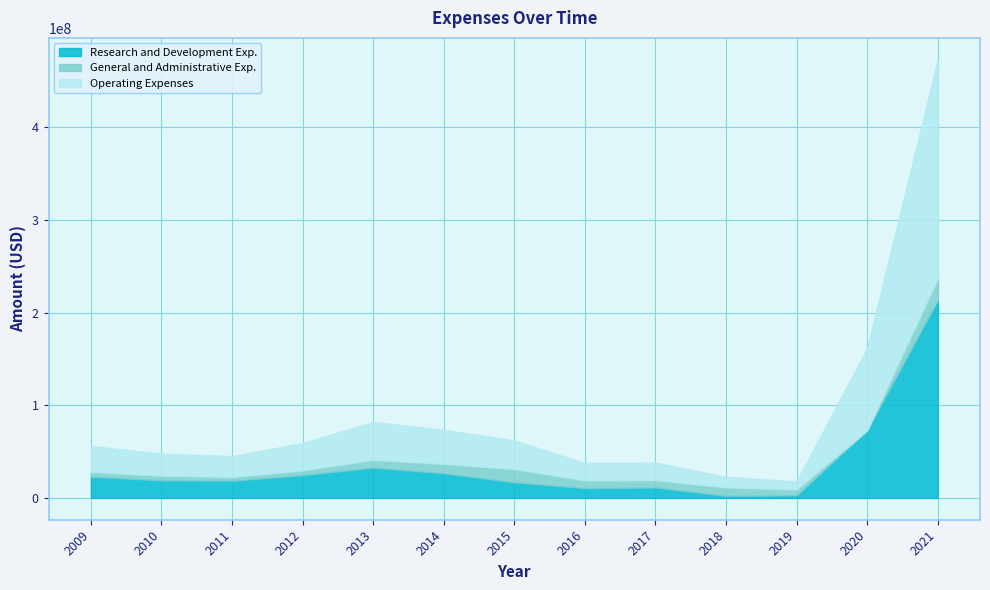

What is the difference between the maximum and minimum values in the Operating Expenses series?

227423000